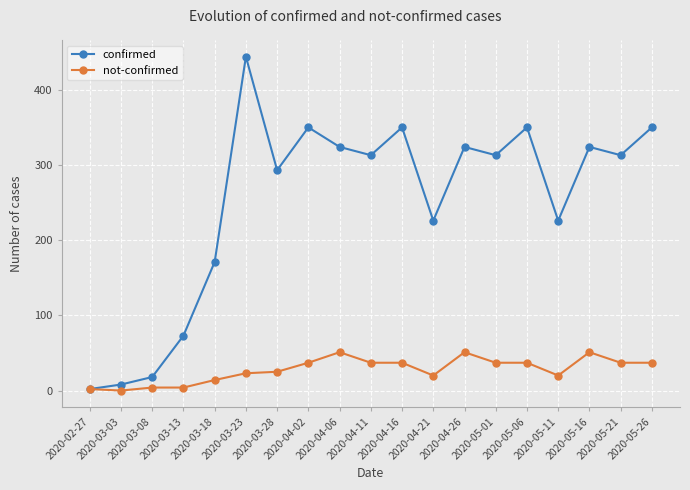

What is the difference between the not-confirmed values at 2020-03-18 and 2020-03-03?

14